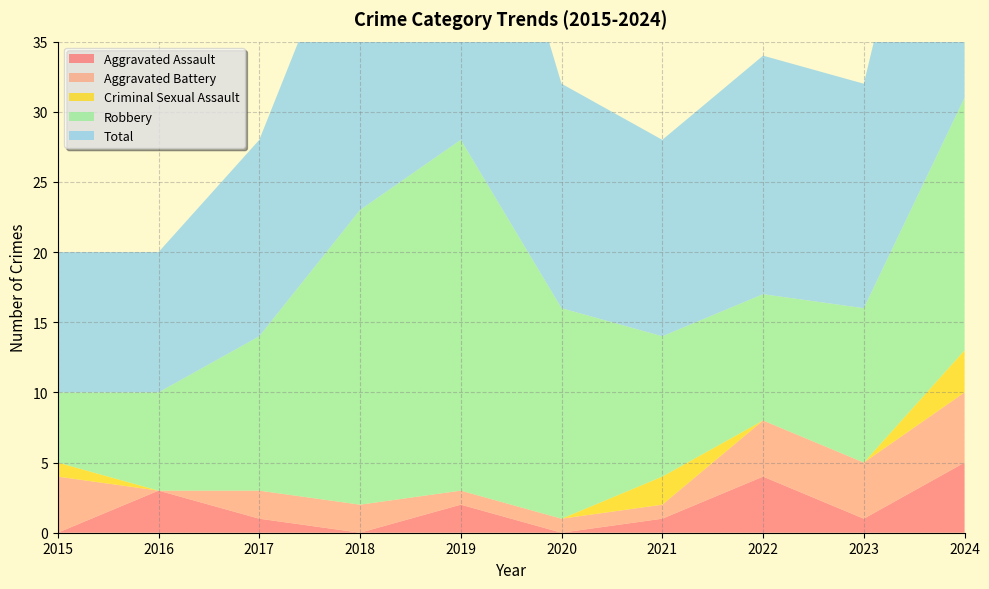

Reading left to right, extract all data points from this chart.

Aggravated Assault: 2015=0	2016=3	2017=1	2018=0	2019=2	2020=0	2021=1	2022=4	2023=1	2024=5
Aggravated Battery: 2015=4	2016=0	2017=2	2018=2	2019=1	2020=1	2021=1	2022=4	2023=4	2024=5
Criminal Sexual Assault: 2015=1	2016=0	2017=0	2018=0	2019=0	2020=0	2021=2	2022=0	2023=0	2024=3
Robbery: 2015=5	2016=7	2017=11	2018=21	2019=25	2020=15	2021=10	2022=9	2023=11	2024=18
Total: 2015=10	2016=10	2017=14	2018=23	2019=28	2020=16	2021=14	2022=17	2023=16	2024=31